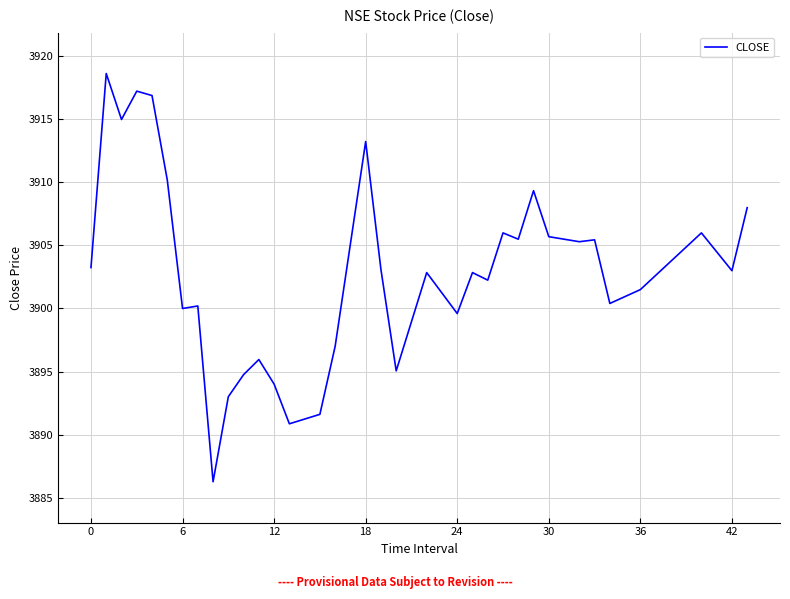

What is the greatest value displayed?

3918.7